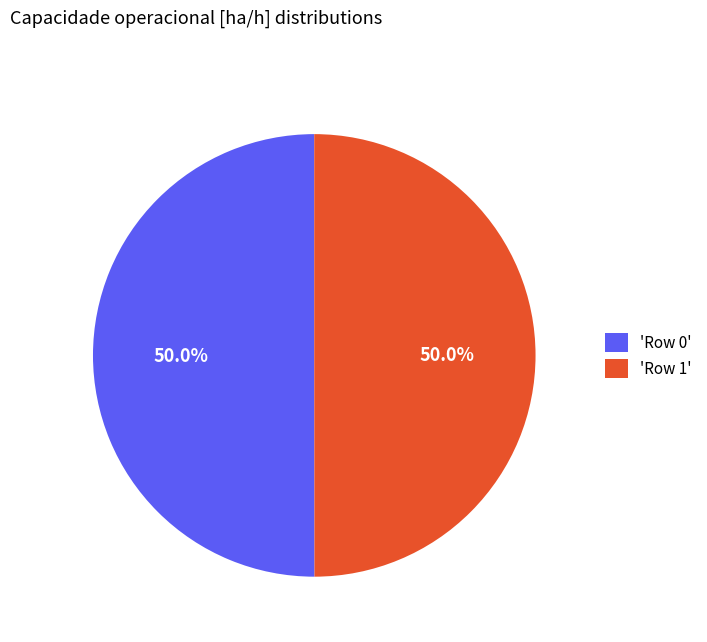

What is the ratio of the value at 'Row 0' to the value at 'Row 1'?

1.0